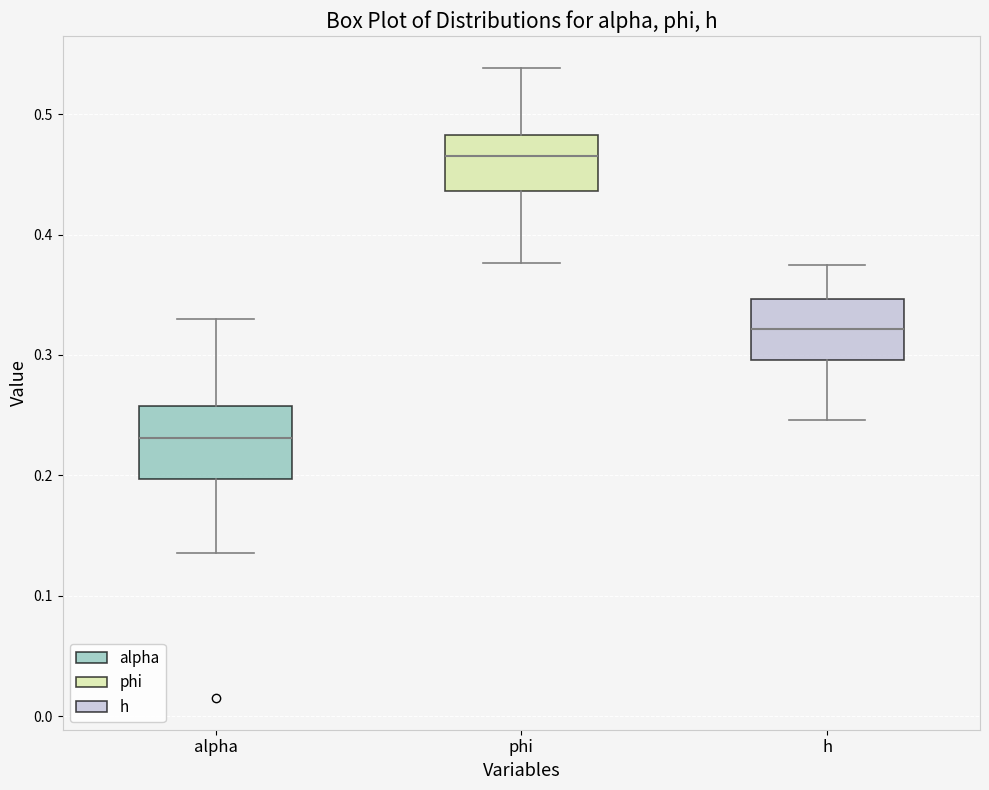

Reading left to right, transcribe this box plot: for each box, give where its median line is, the range the box spans, and where its two whiskers end, as read against the y-axis. The values are not printed on the chart, so give them approximately, as read against the axis.

alpha: median 0.23, box 0.20 to 0.26, whiskers 0.14 to 0.33
phi: median 0.47, box 0.44 to 0.48, whiskers 0.38 to 0.54
h: median 0.32, box 0.30 to 0.35, whiskers 0.25 to 0.37